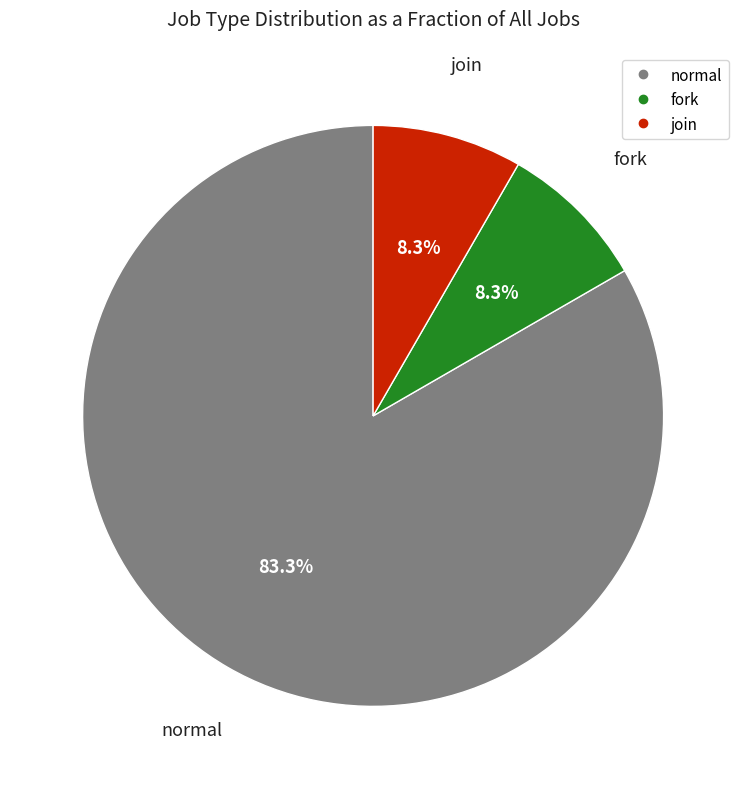

To the nearest percent, what portion does join represent?

8%